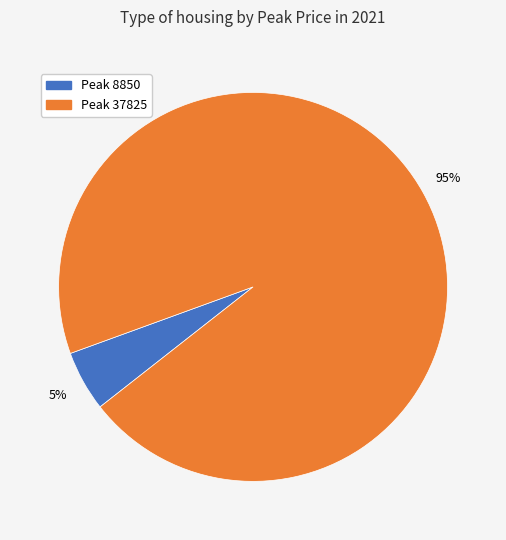

How many segments does this pie chart have?

2